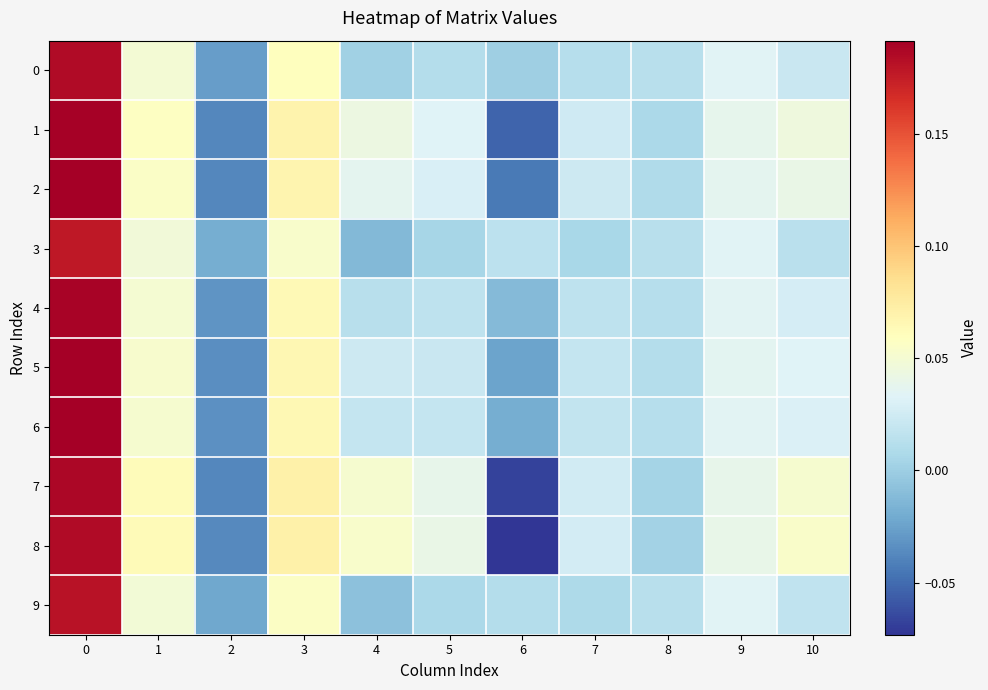

Reading left to right, list all the values displayed in this chart.

0: 0=0.2	1=0.0	2=-0.0	3=0.1	4=0.0	5=0.0	6=0.0	7=0.0	8=0.0	9=0.0	10=0.0
1: 0=0.2	1=0.1	2=-0.0	3=0.1	4=0.0	5=0.0	6=-0.1	7=0.0	8=0.0	9=0.0	10=0.0
2: 0=0.2	1=0.1	2=-0.0	3=0.1	4=0.0	5=0.0	6=-0.0	7=0.0	8=0.0	9=0.0	10=0.0
3: 0=0.2	1=0.0	2=-0.0	3=0.1	4=-0.0	5=0.0	6=0.0	7=0.0	8=0.0	9=0.0	10=0.0
4: 0=0.2	1=0.1	2=-0.0	3=0.1	4=0.0	5=0.0	6=-0.0	7=0.0	8=0.0	9=0.0	10=0.0
5: 0=0.2	1=0.1	2=-0.0	3=0.1	4=0.0	5=0.0	6=-0.0	7=0.0	8=0.0	9=0.0	10=0.0
6: 0=0.2	1=0.1	2=-0.0	3=0.1	4=0.0	5=0.0	6=-0.0	7=0.0	8=0.0	9=0.0	10=0.0
7: 0=0.2	1=0.1	2=-0.0	3=0.1	4=0.1	5=0.0	6=-0.1	7=0.0	8=0.0	9=0.0	10=0.1
8: 0=0.2	1=0.1	2=-0.0	3=0.1	4=0.1	5=0.0	6=-0.1	7=0.0	8=0.0	9=0.0	10=0.1
9: 0=0.2	1=0.0	2=-0.0	3=0.1	4=-0.0	5=0.0	6=0.0	7=0.0	8=0.0	9=0.0	10=0.0